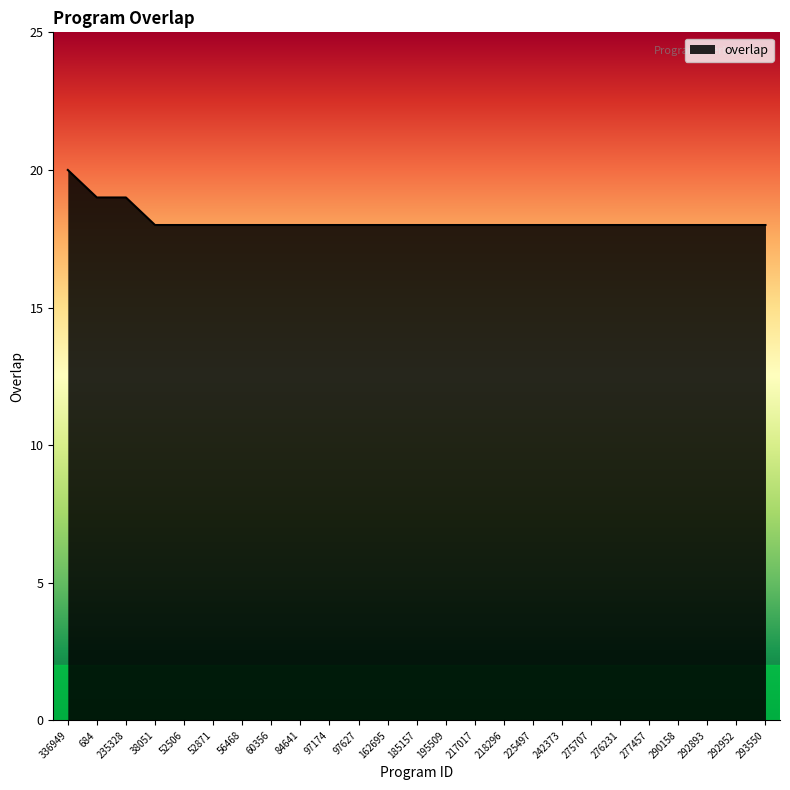

The chart shows a value of 18 at 195509. True or false?

True